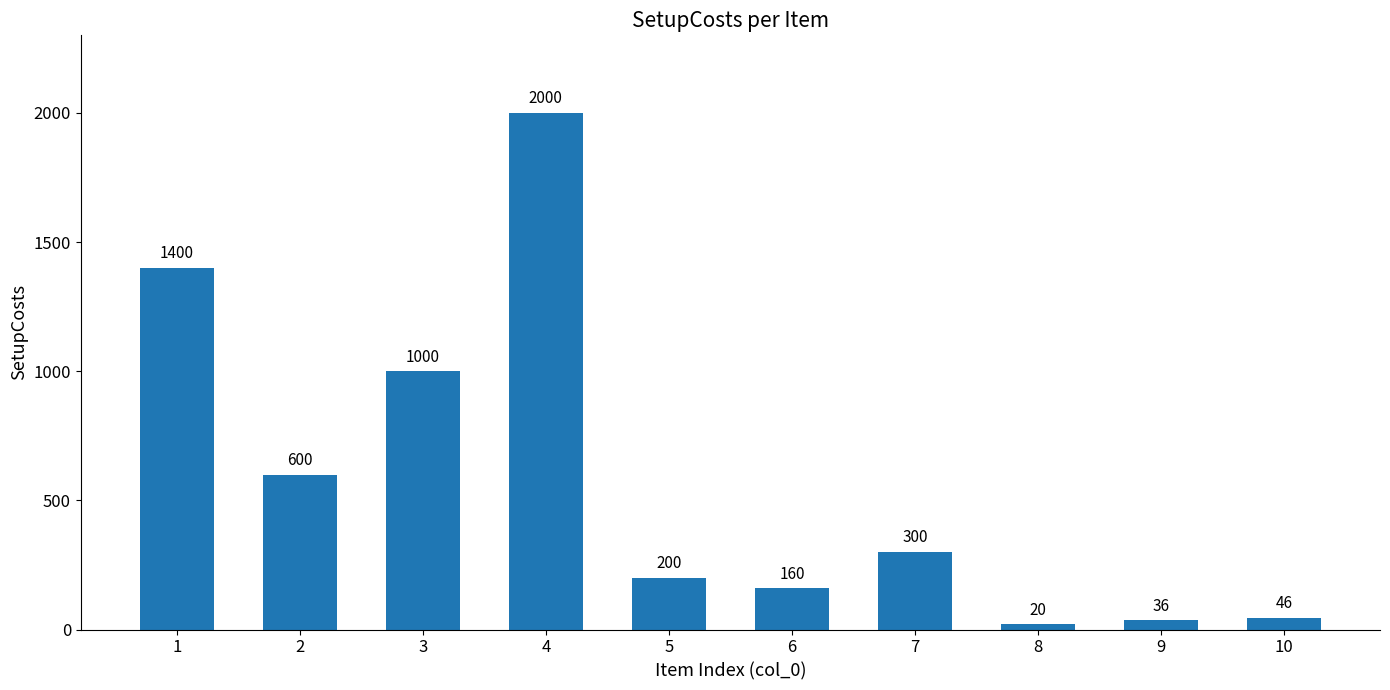

What is the difference between the second highest and minimum values?

1380